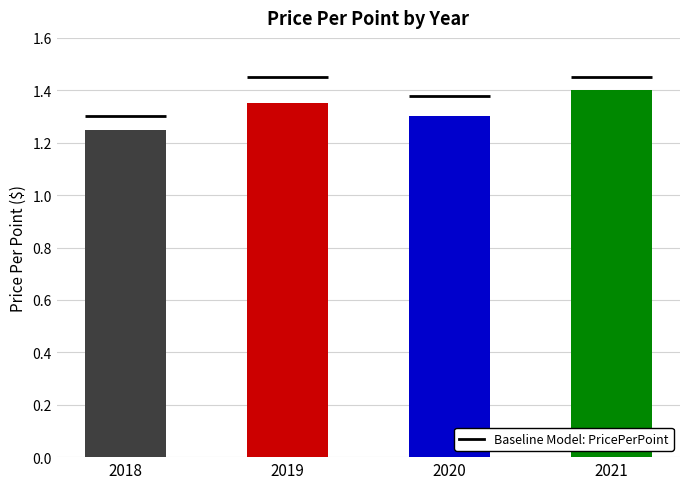

Is it true that the value at 2019 is 0.8?

False